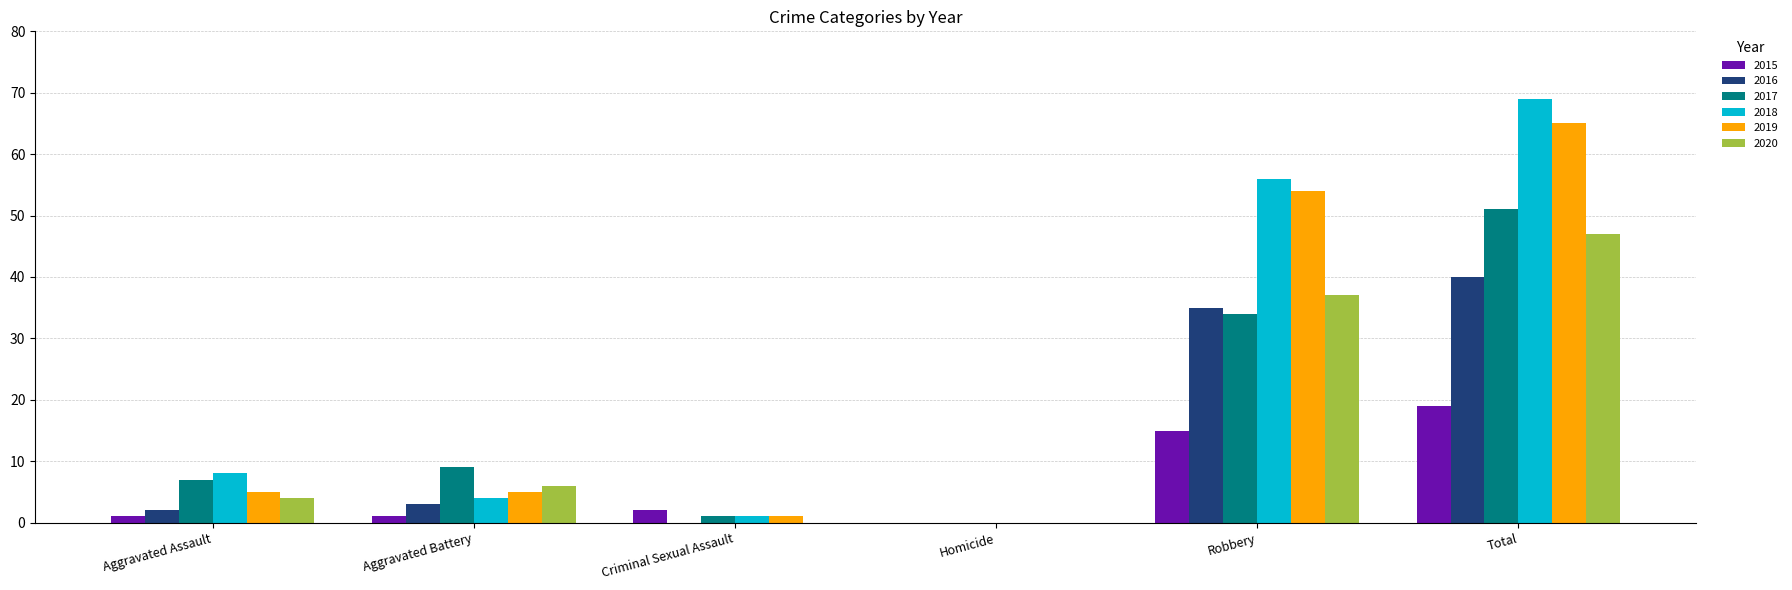

What is the greatest value displayed?

69